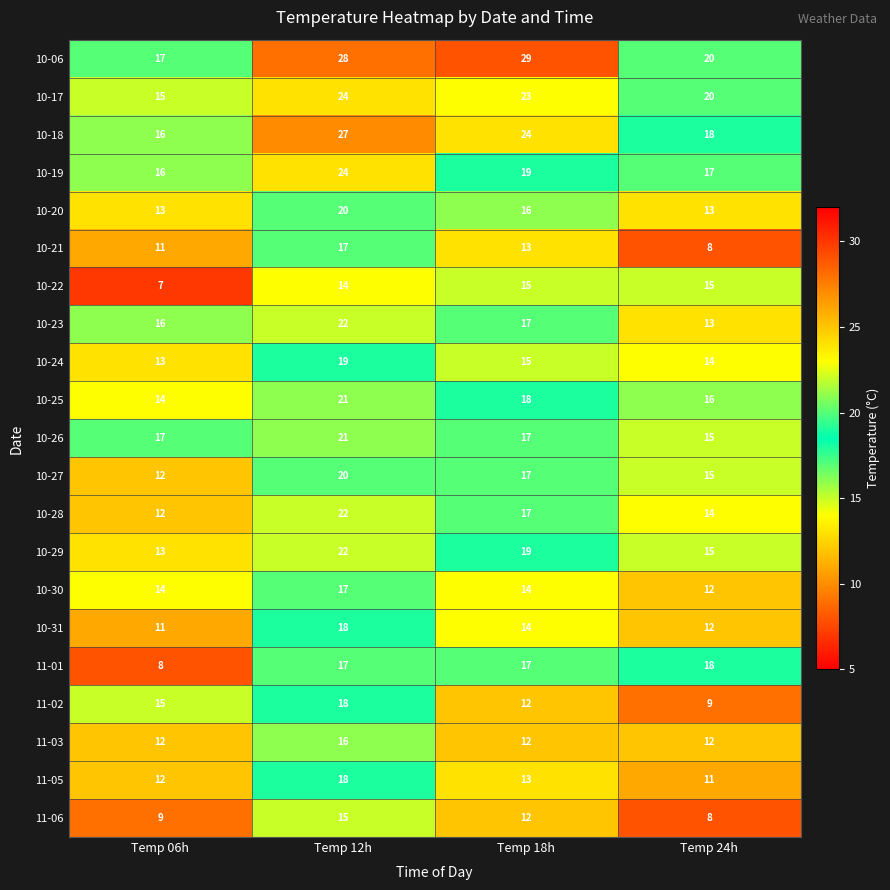

What is the minimum value for 10-22?

7